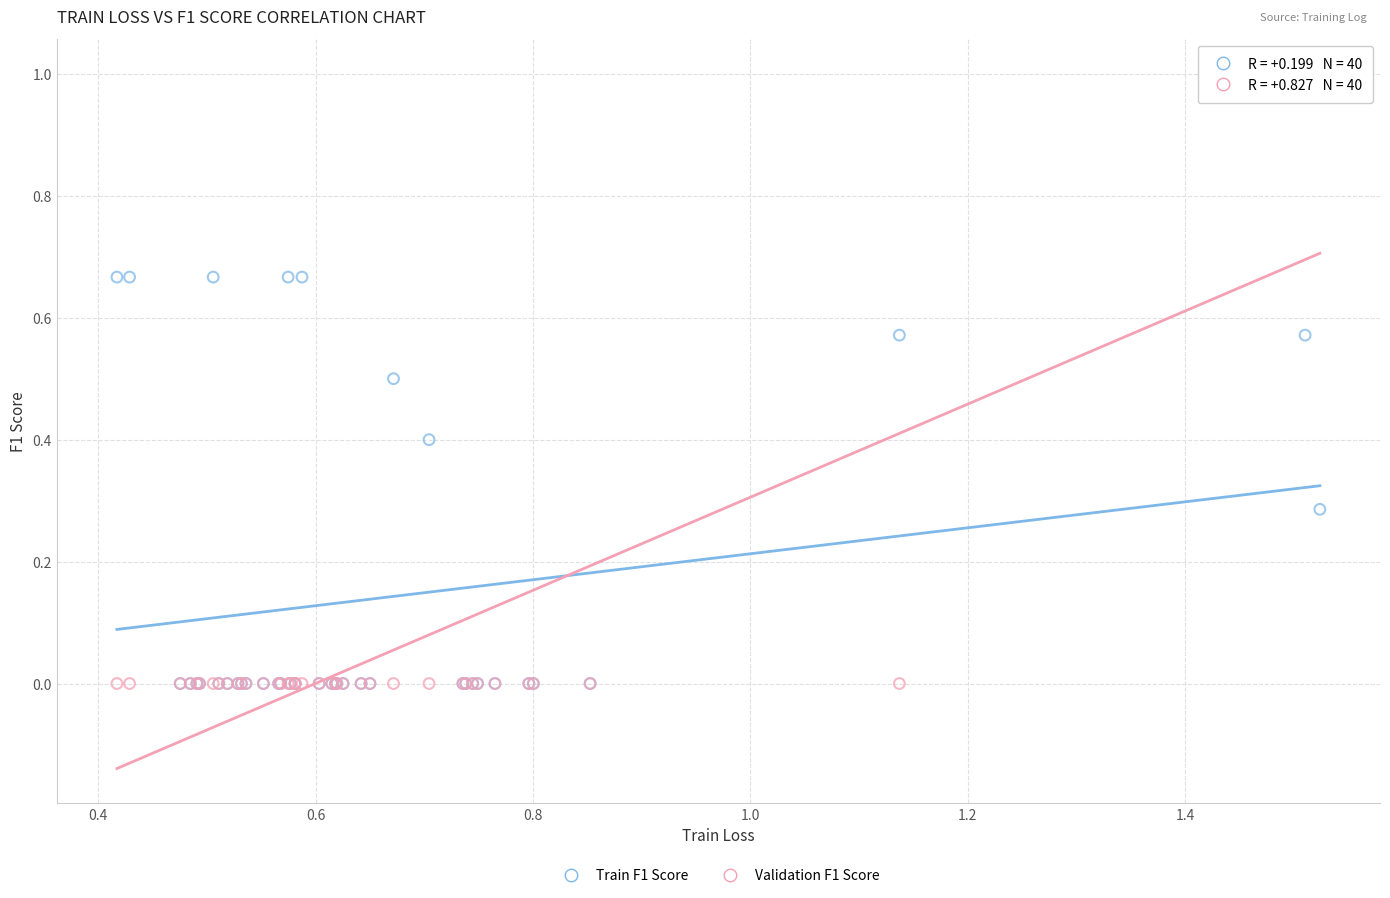

Which series has the widest spread of Y values?

Validation F1 Score